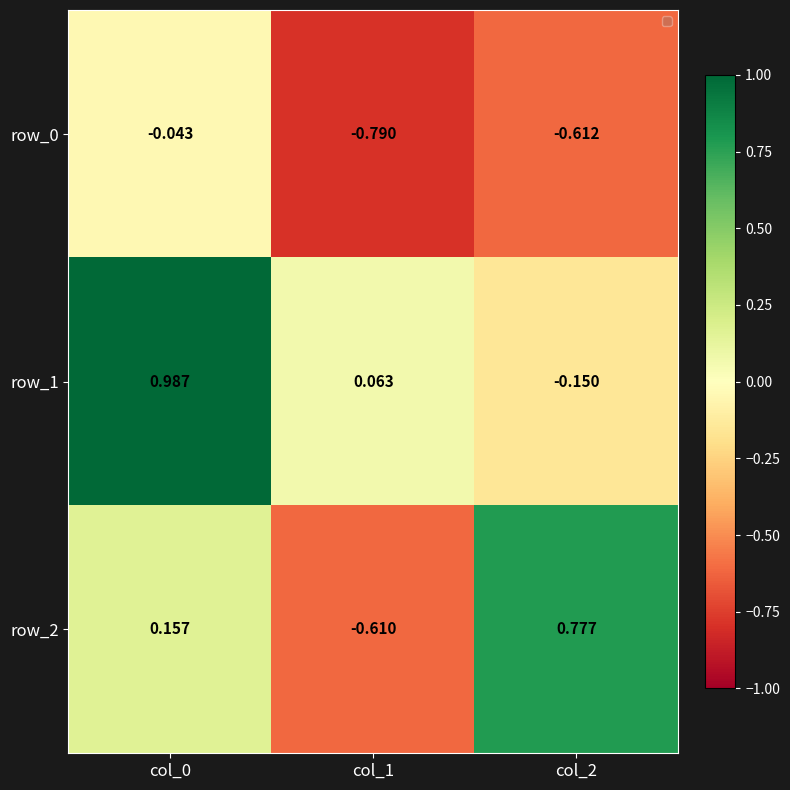

Is the value of row_0 at col_0 greater than the value of row_2 at col_1?

Yes